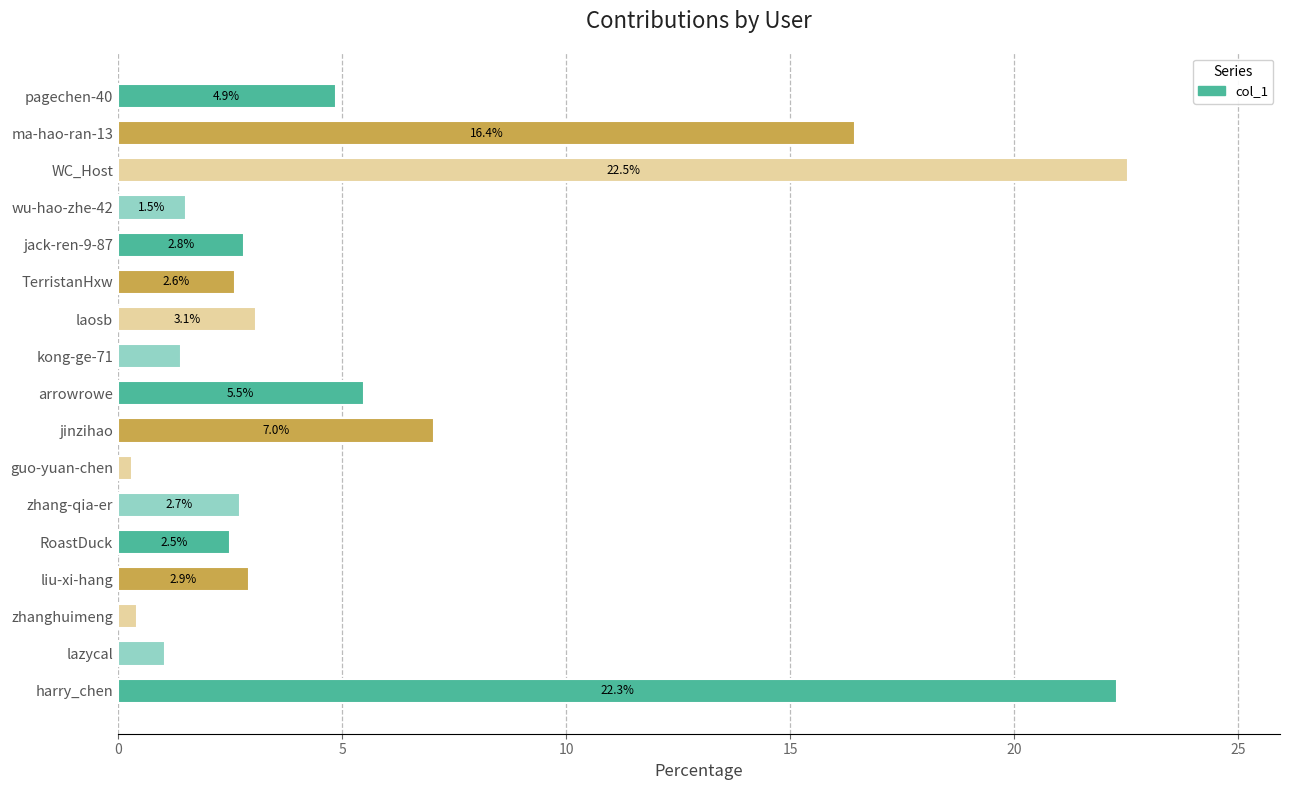

How many categories are shown in the chart?

17